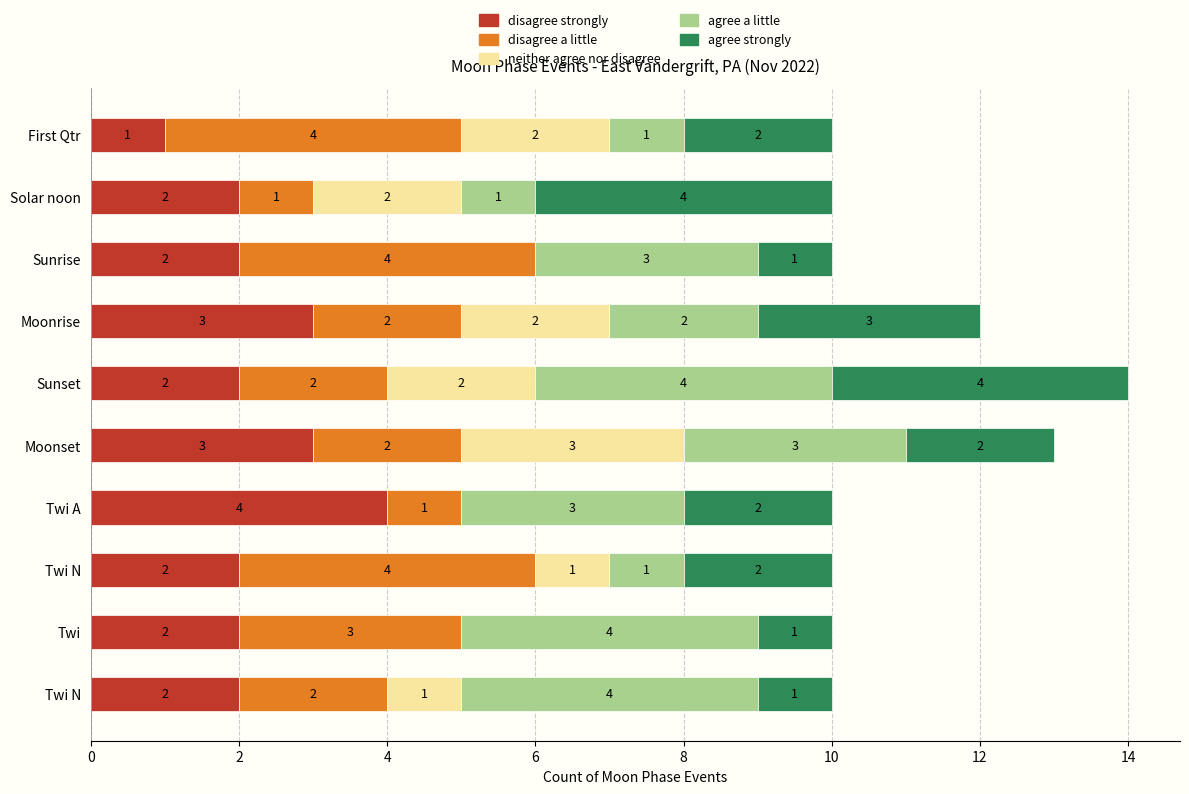

How many neither agree nor disagree values are between 0 and 2?

9